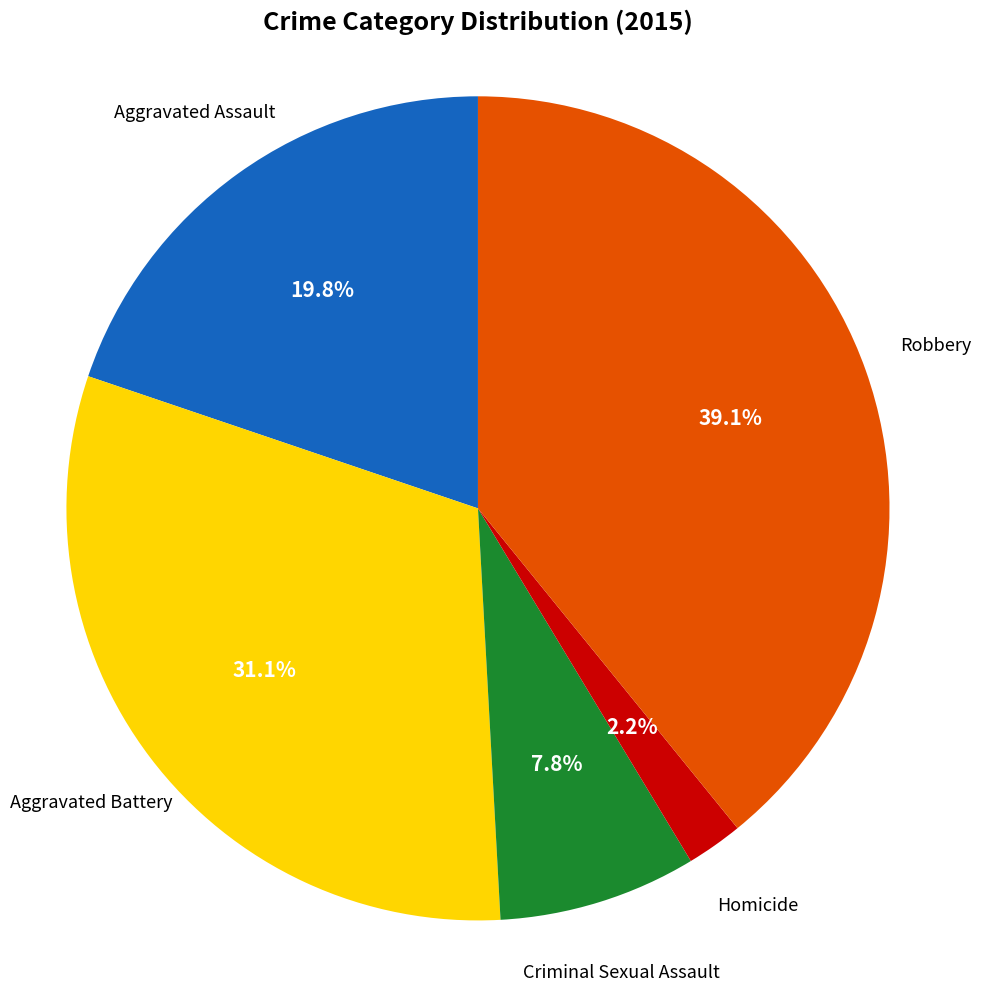

Is there any slice that represents more than half of the pie?

No